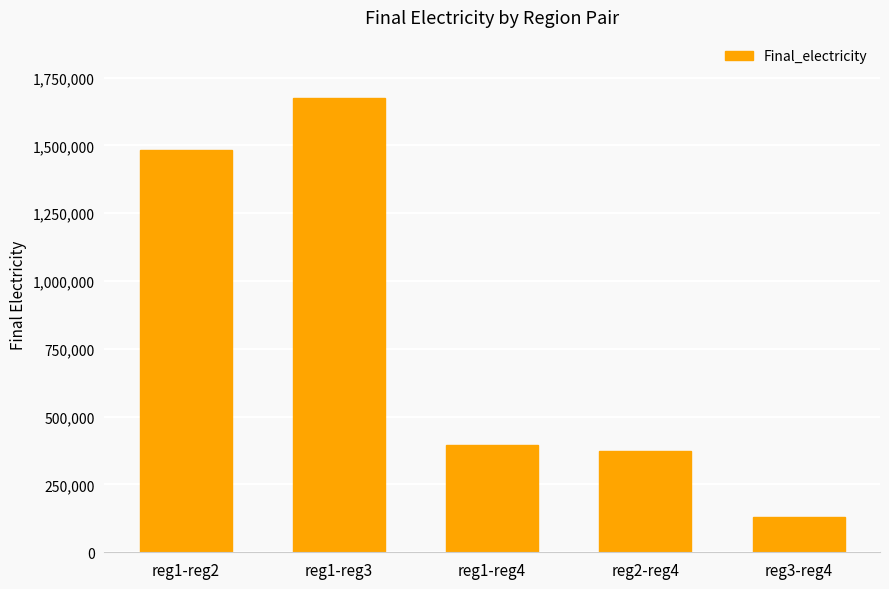

Rank the categories by value from lowest to highest.

reg3-reg4, reg2-reg4, reg1-reg4, reg1-reg2, reg1-reg3